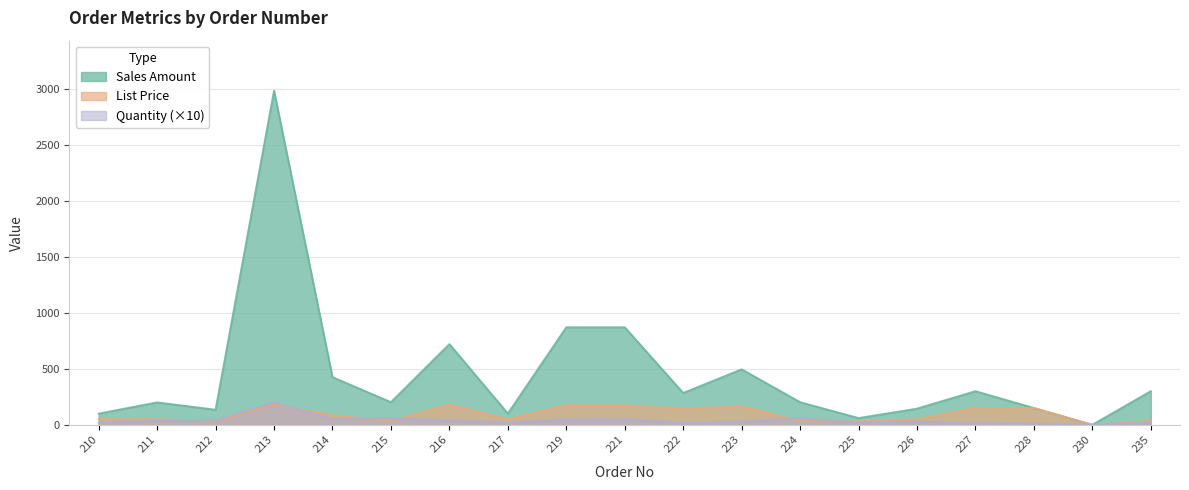

At which label does Sales Amount reach its minimum?

230